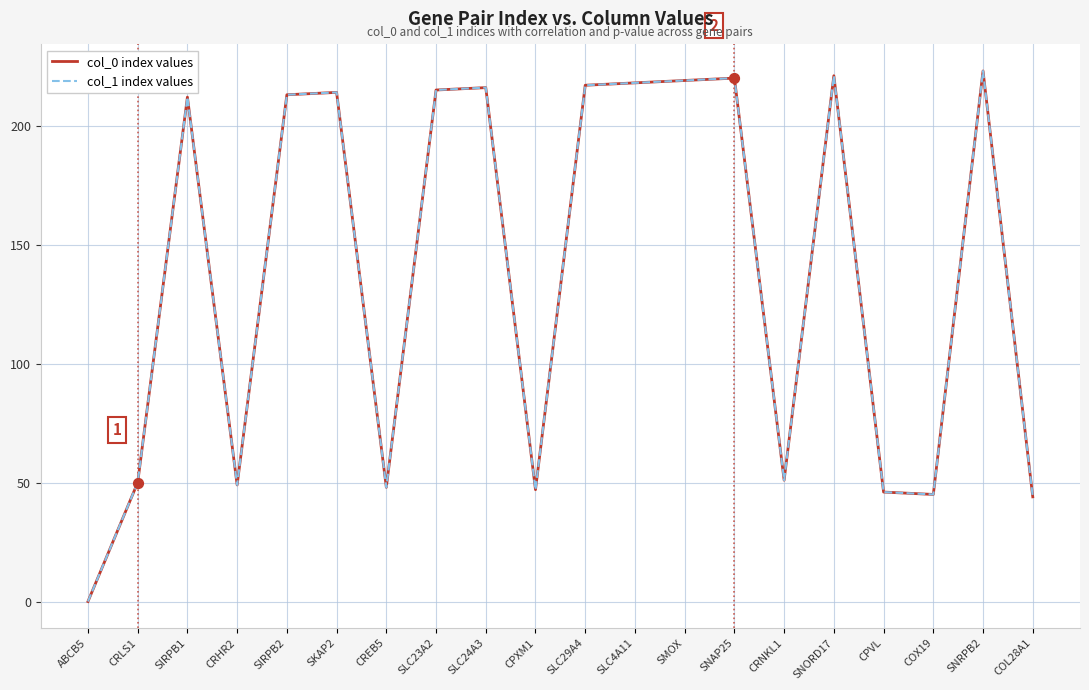

Is the value of col_0 index values at CPXM1 greater than the value of col_1 index values at ABCB5?

Yes